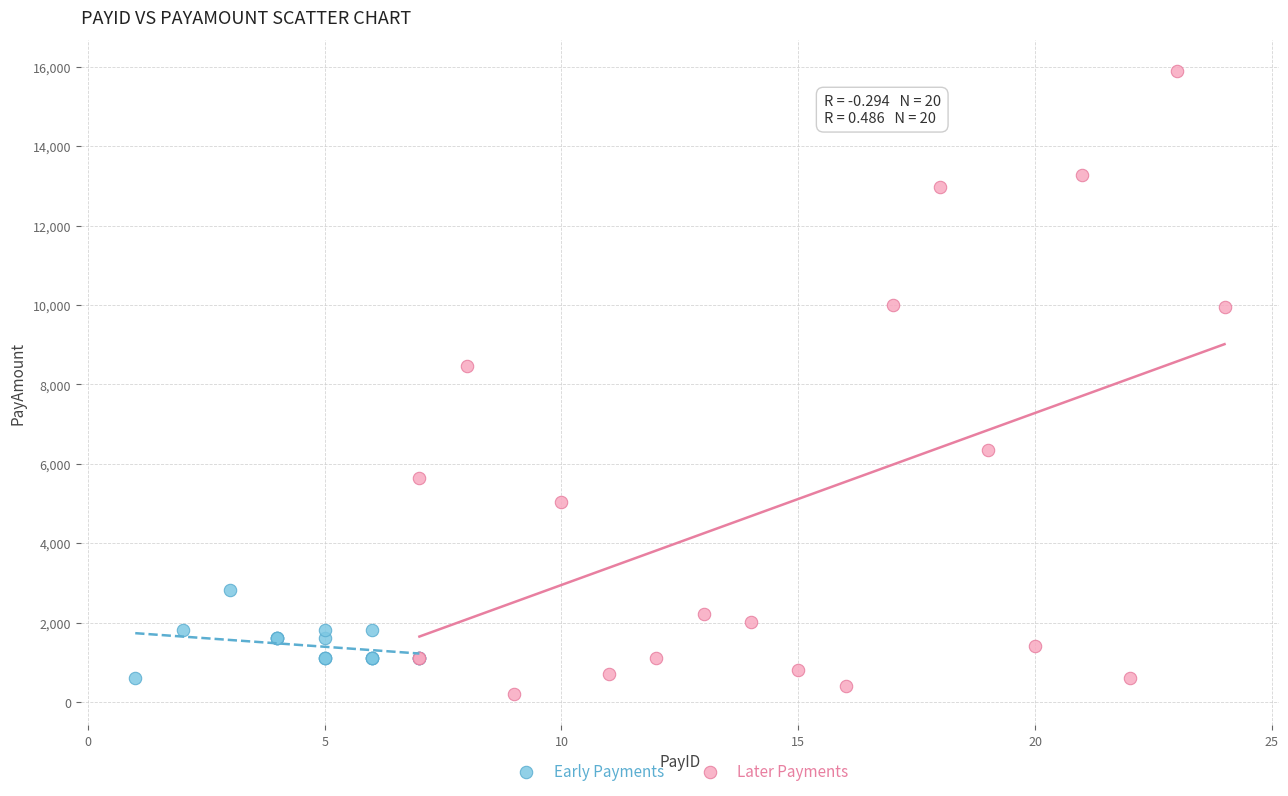

Which series has the largest Y range (max minus min)?

Later Payments